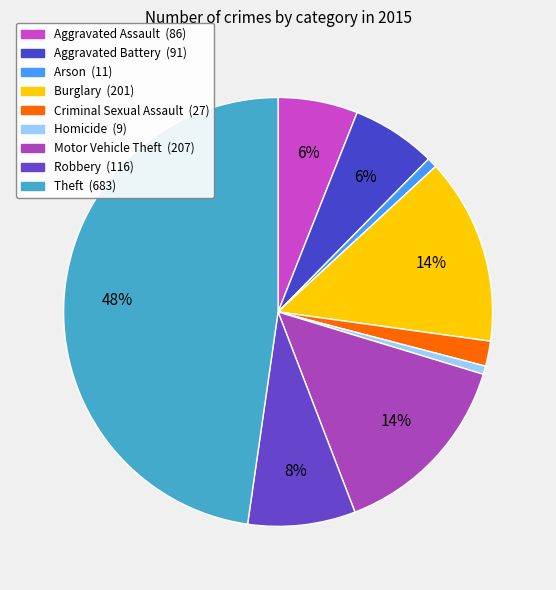

What is the ratio of the value at Motor Vehicle Theft to the value at Aggravated Battery?

2.3